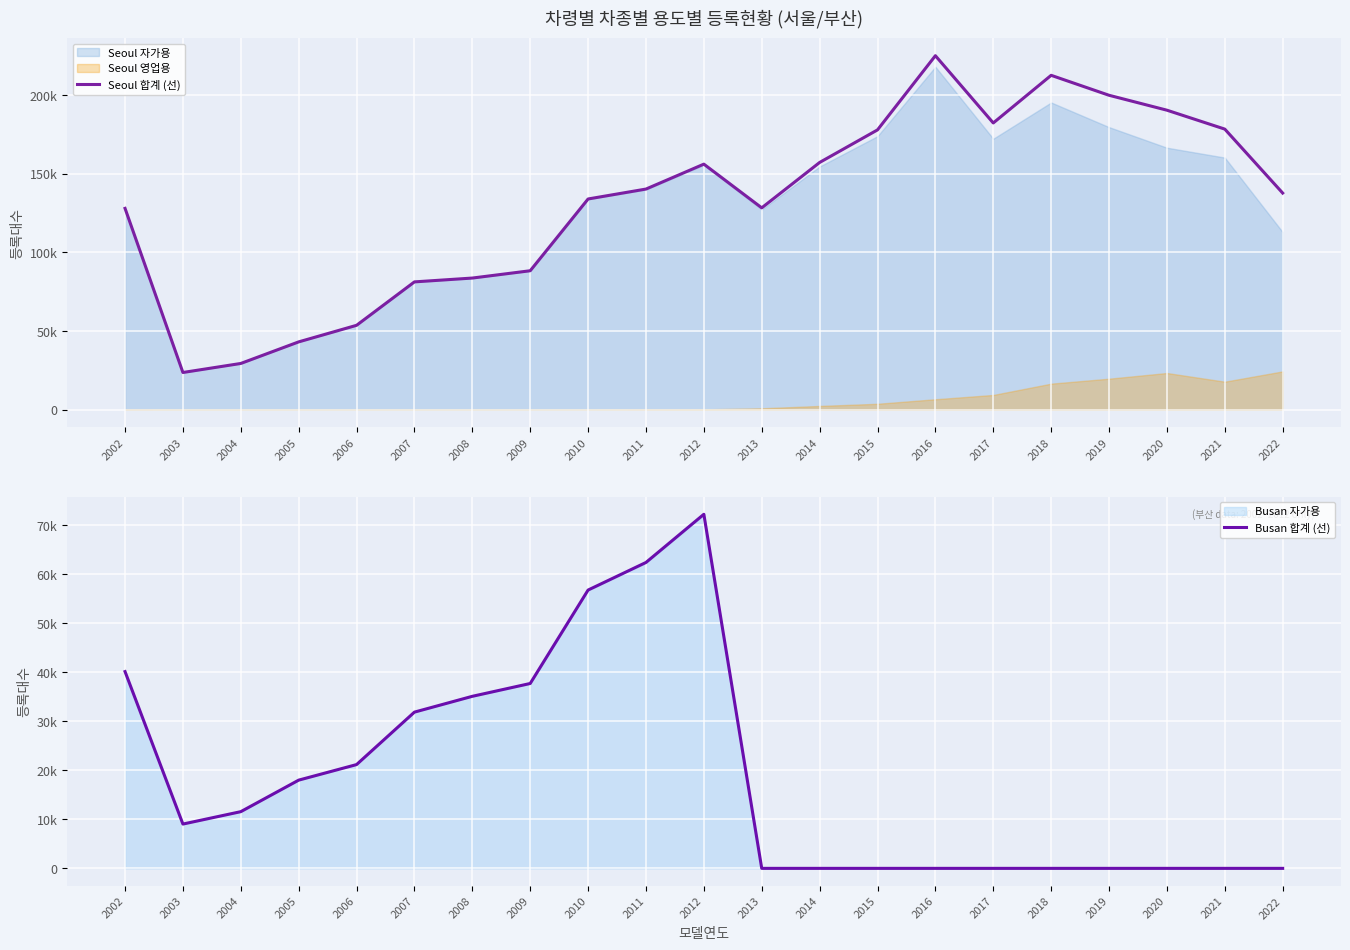

Reading left to right, transcribe all the data shown in this chart.

Seoul 합계 (선): 2002=127969	2003=23689	2004=29429	2005=43137	2006=53665	2007=81260	2008=83694	2009=88338	2010=133939	2011=140240	2012=156071	2013=128305	2014=157136	2015=177834	2016=224980	2017=182234	2018=212510	2019=199834	2020=190354	2021=178333	2022=137696
Busan 합계 (선): 2002=40124	2003=9033	2004=11562	2005=17990	2006=21162	2007=31859	2008=35082	2009=37698	2010=56751	2011=62376	2012=72200	2013=0	2014=0	2015=0	2016=0	2017=0	2018=0	2019=0	2020=0	2021=0	2022=0